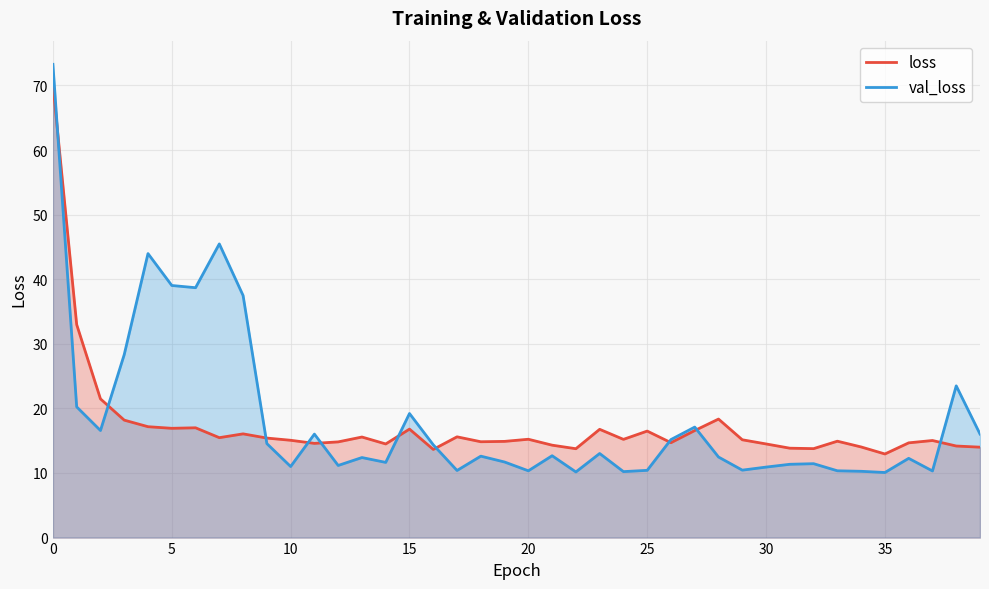

Is it true that loss equals 4.2 at 38?

False